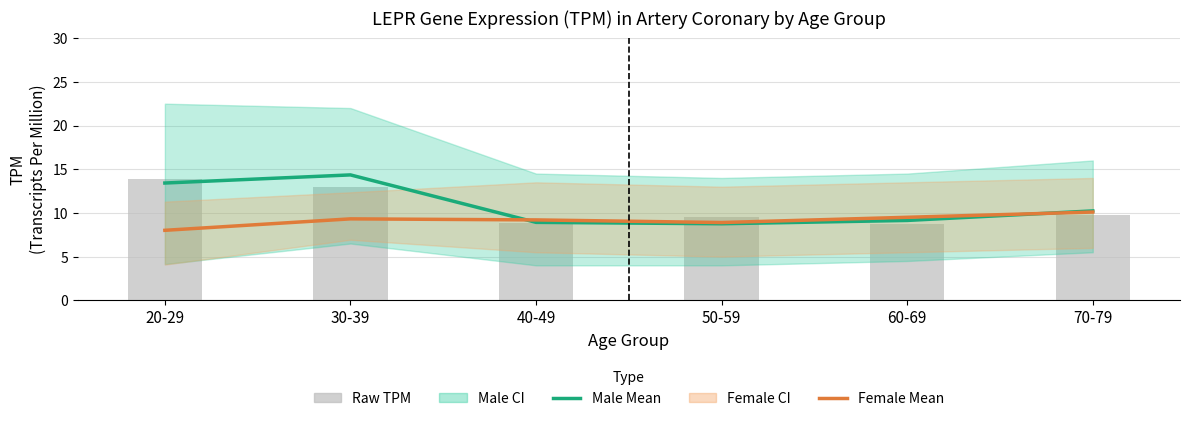

Which series has the largest total across all categories?

Male Estimate (mean)